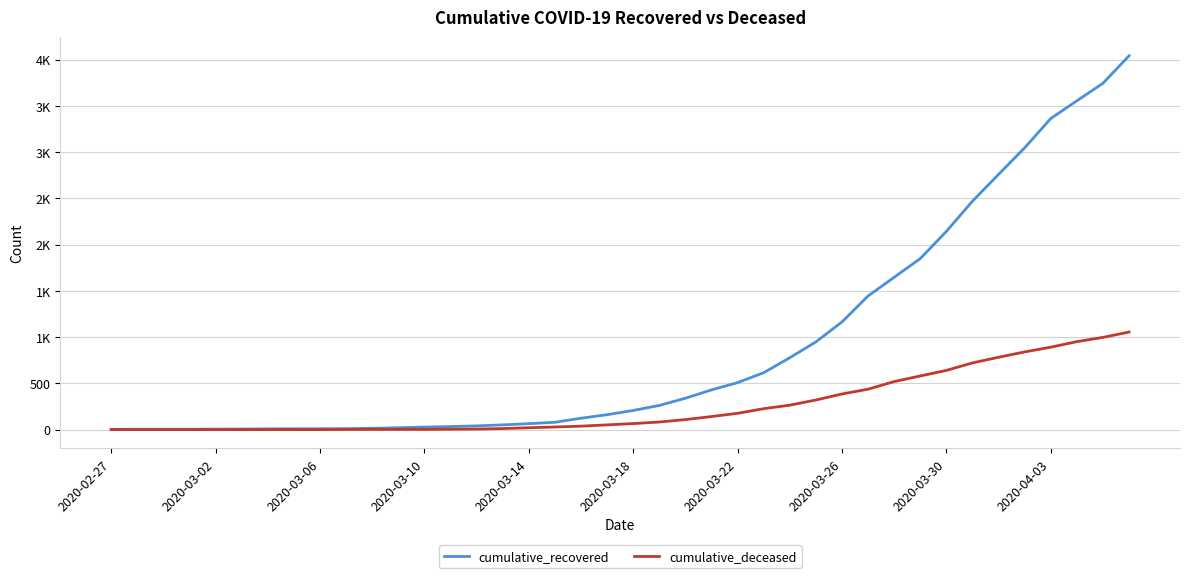

What are all the series names shown in the legend?

cumulative_recovered, cumulative_deceased